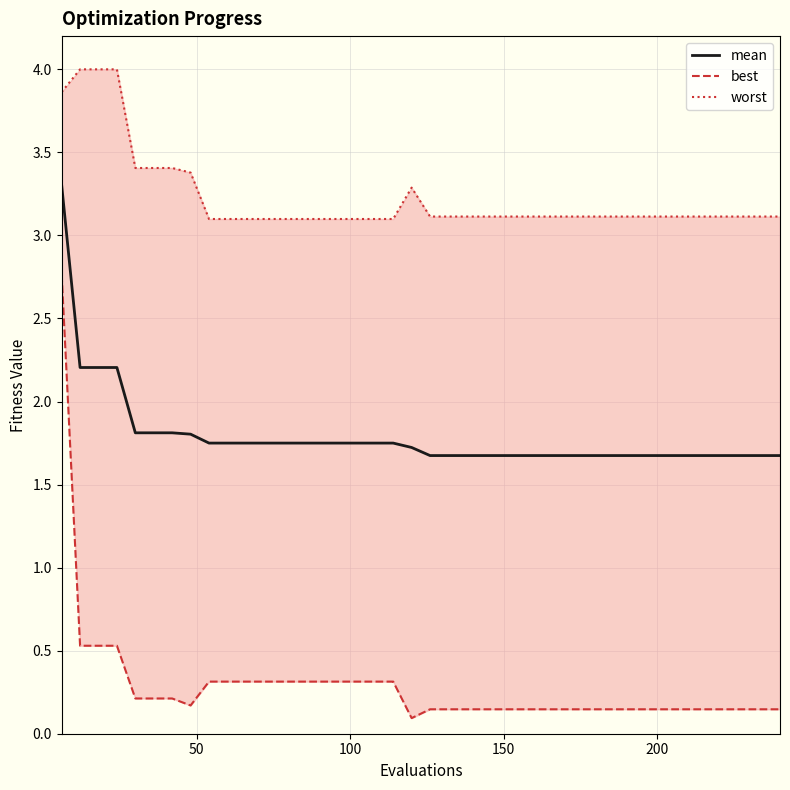

What is the highest value of the worst series?

4.0